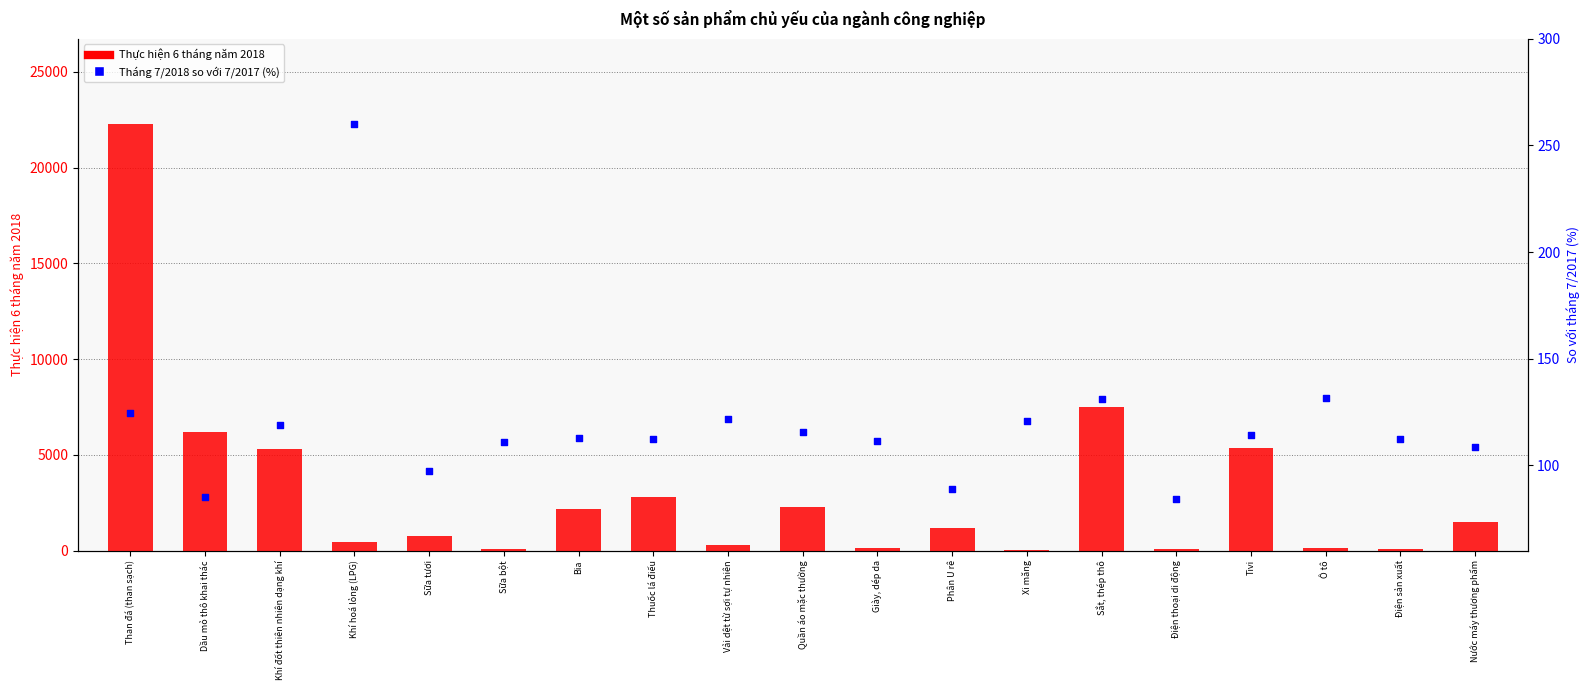

At how many categories does at least one series exceed 10364?

1